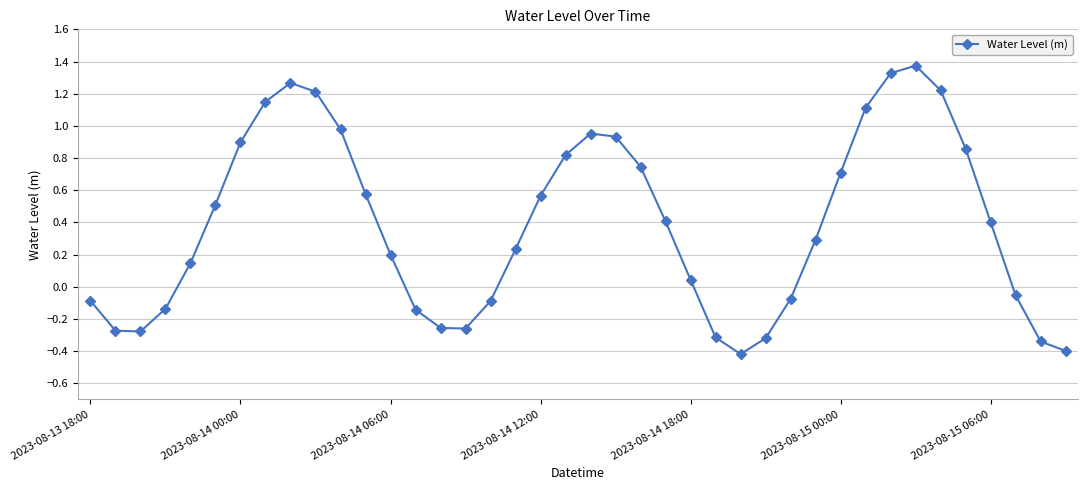

What is the smallest value displayed?

-0.4